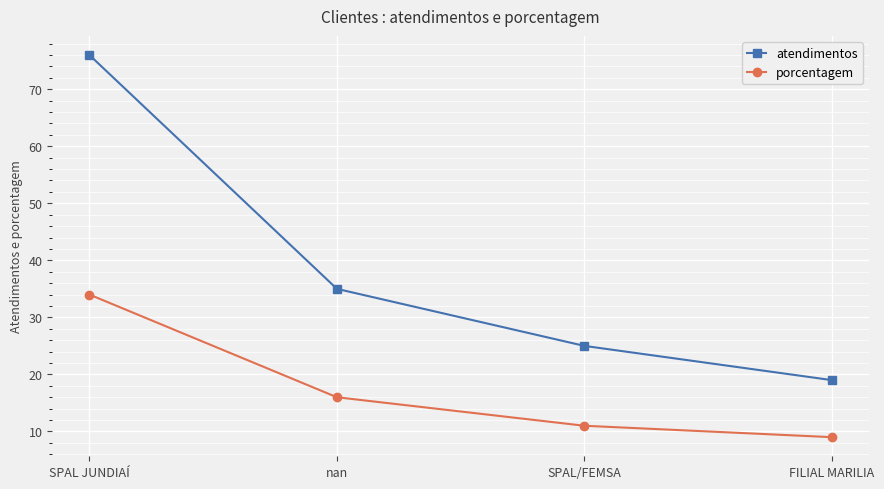

What is the total value across all series at SPAL JUNDIAÍ?

110